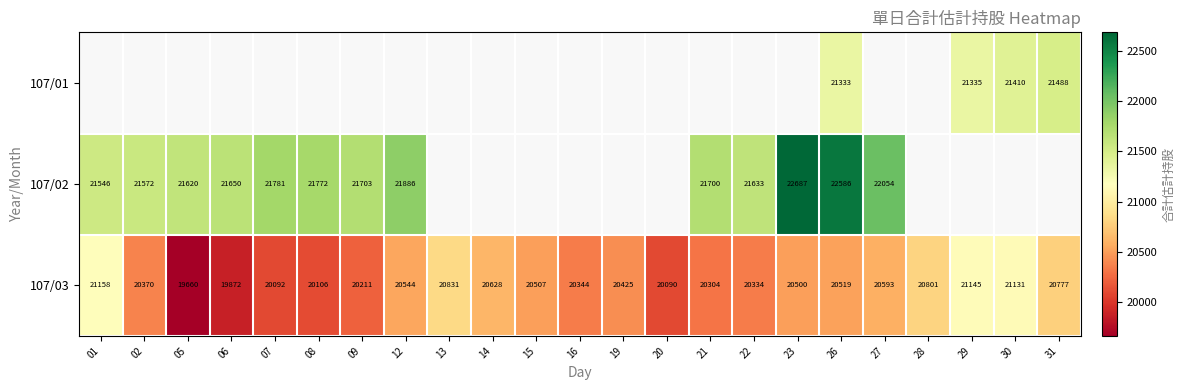

The 107/03 series shows 11159 at 15. True or false?

False